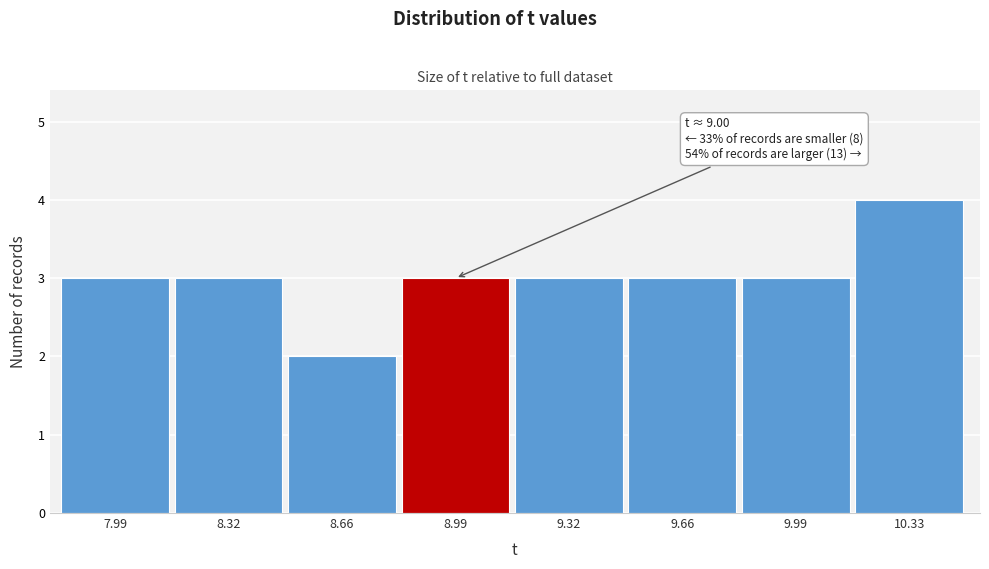

Reading left to right, transcribe all the data shown in this chart.

7.99=3	8.32=3	8.66=2	8.99=3	9.32=3	9.66=3	9.99=3	10.33=4